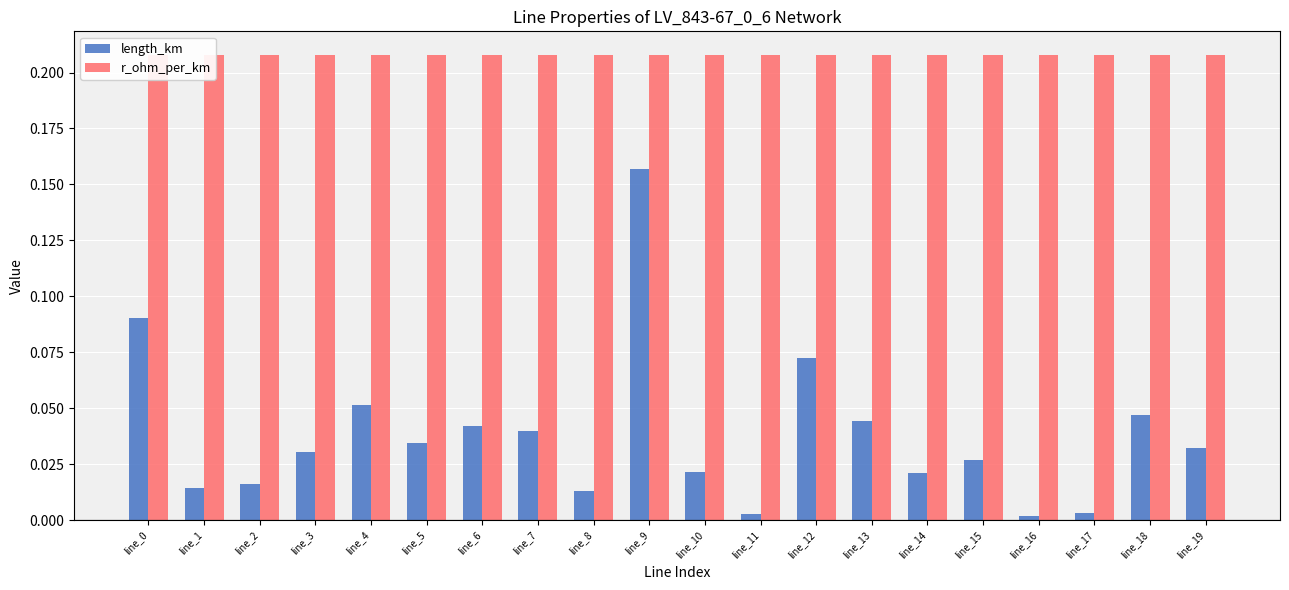

How many bars are there in each group?

2